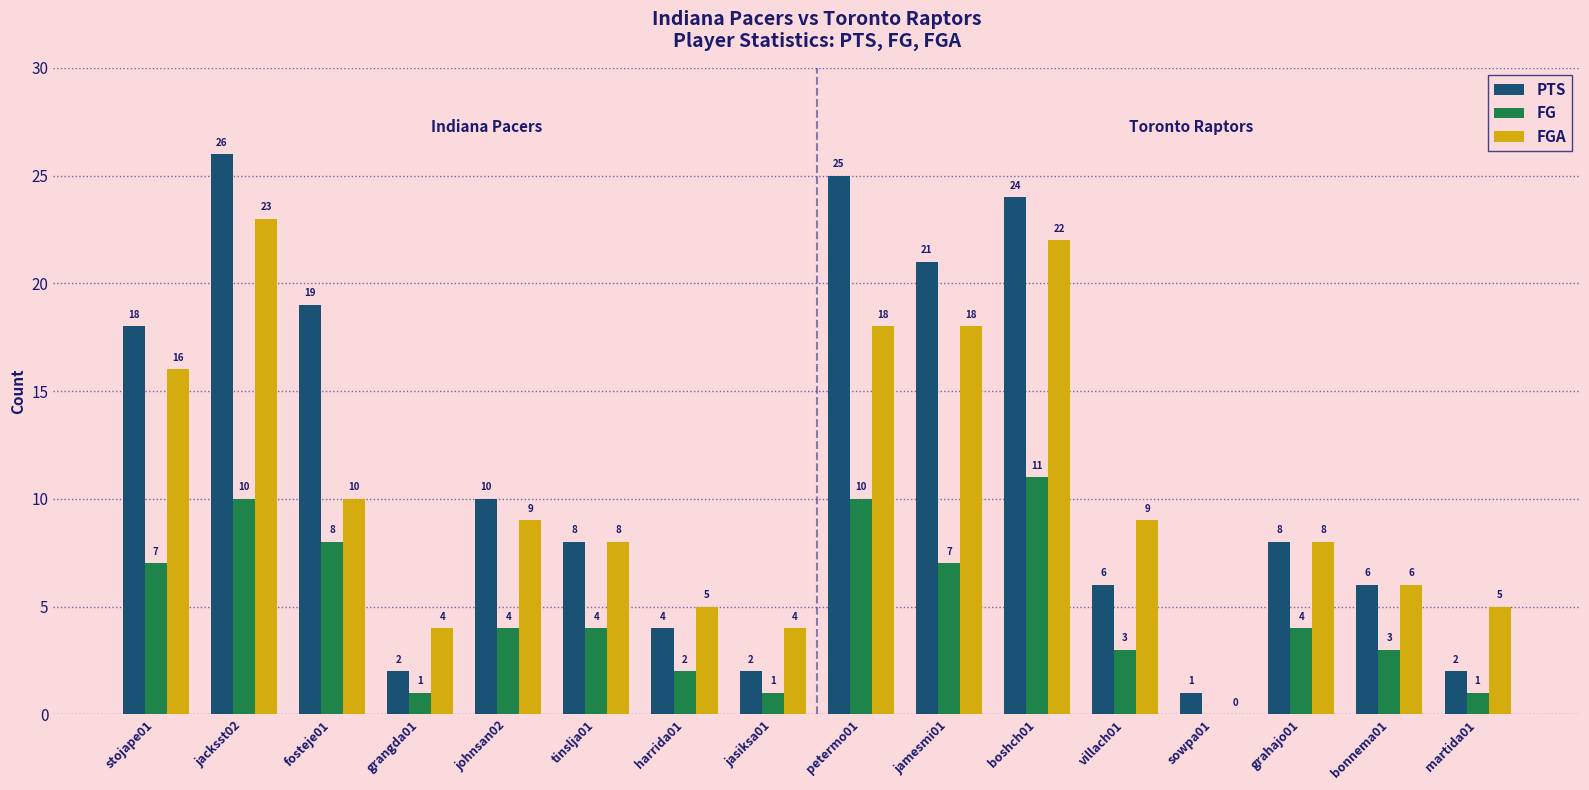

What is the total value across all series at harrida01?

11